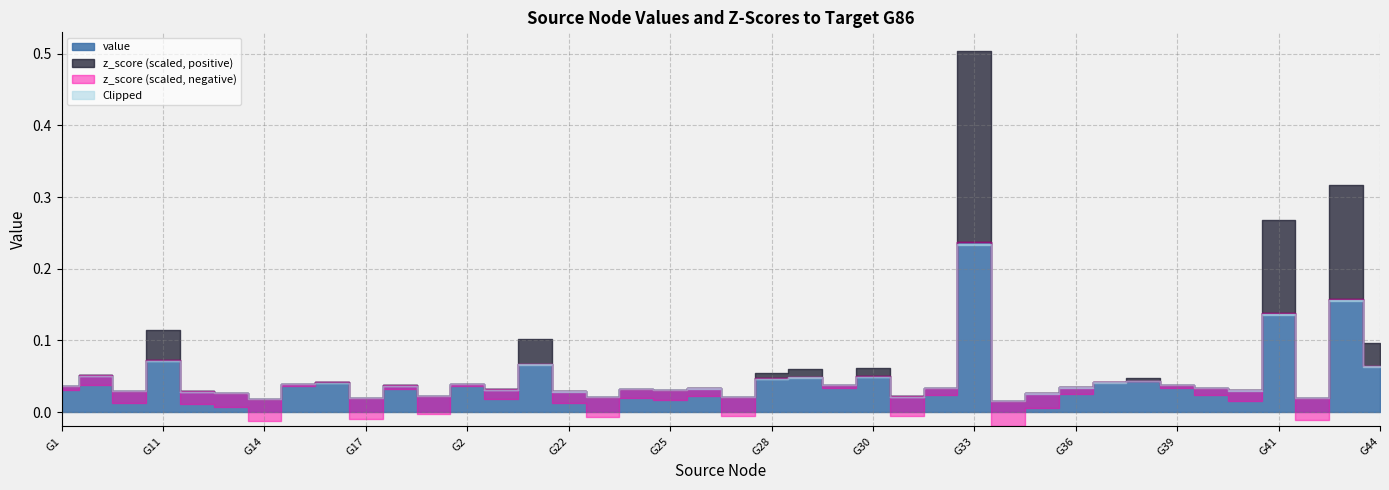

Where do value and z_score first cross each other?

G100 and G11